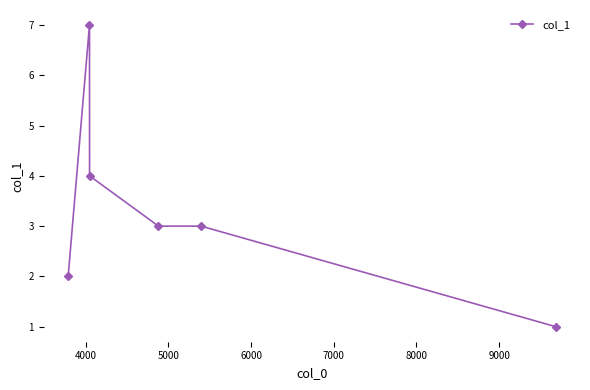

What is the sum of all values?

20